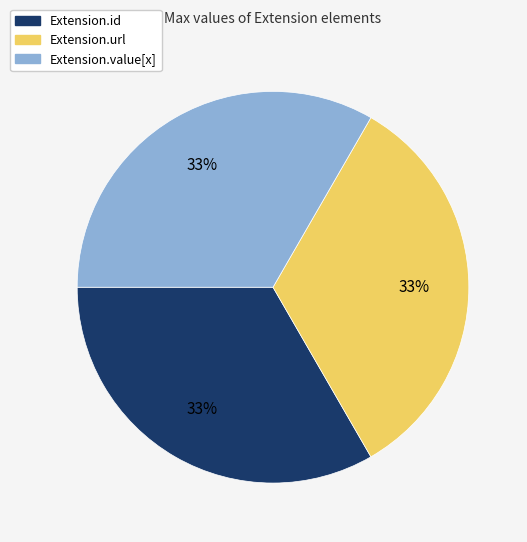

Is there any slice that represents more than half of the pie?

No